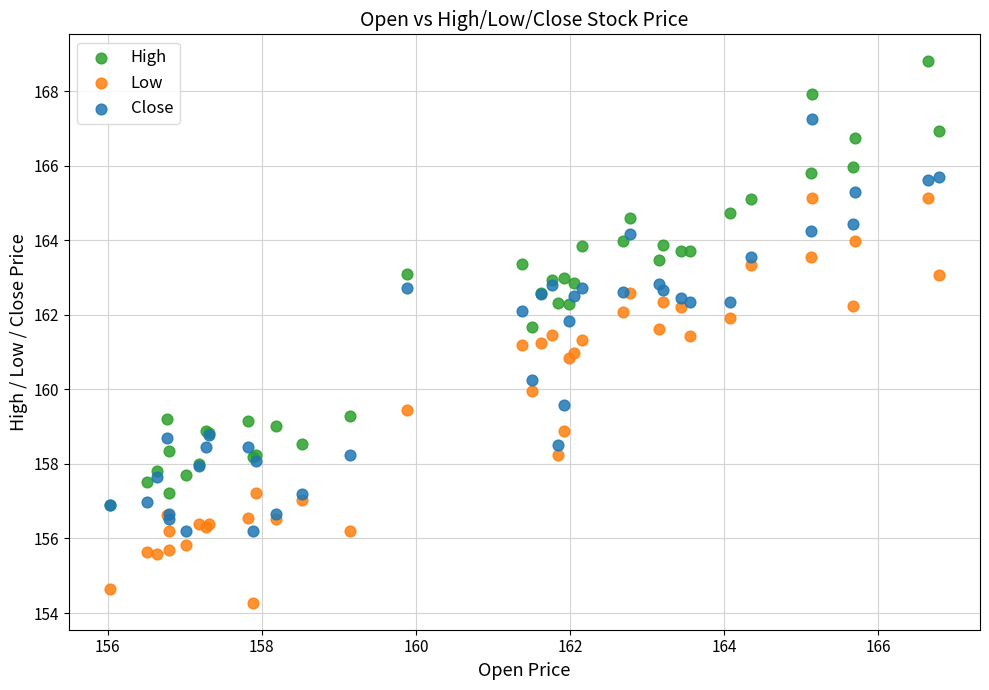

Which series contains the highest Y value?

High